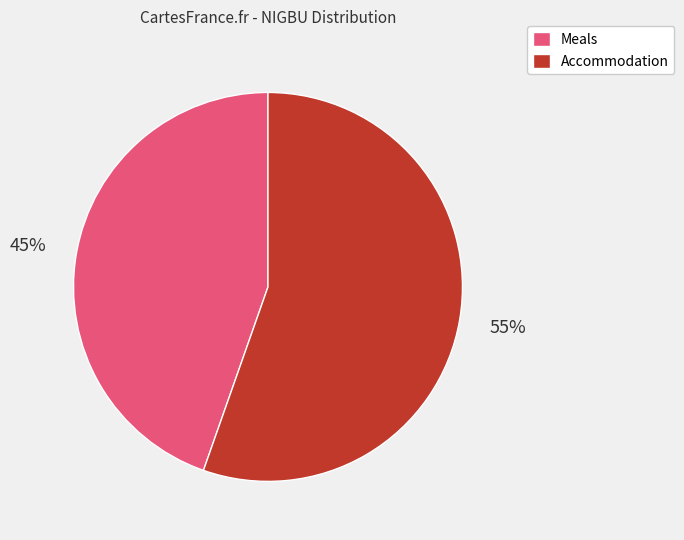

Combined, do Meals and Accommodation account for over 50%?

Yes